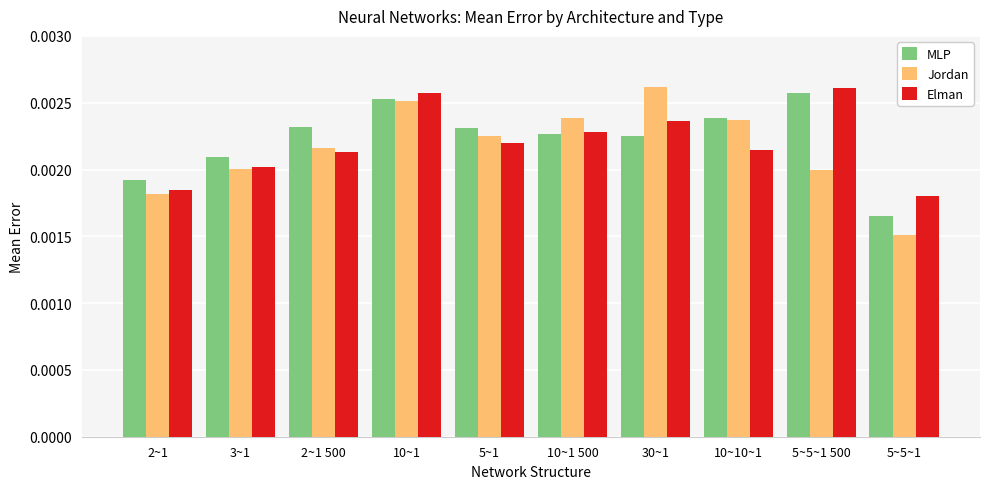

Which series changed the most between 2~1 500 and 5~5~1?

MLP